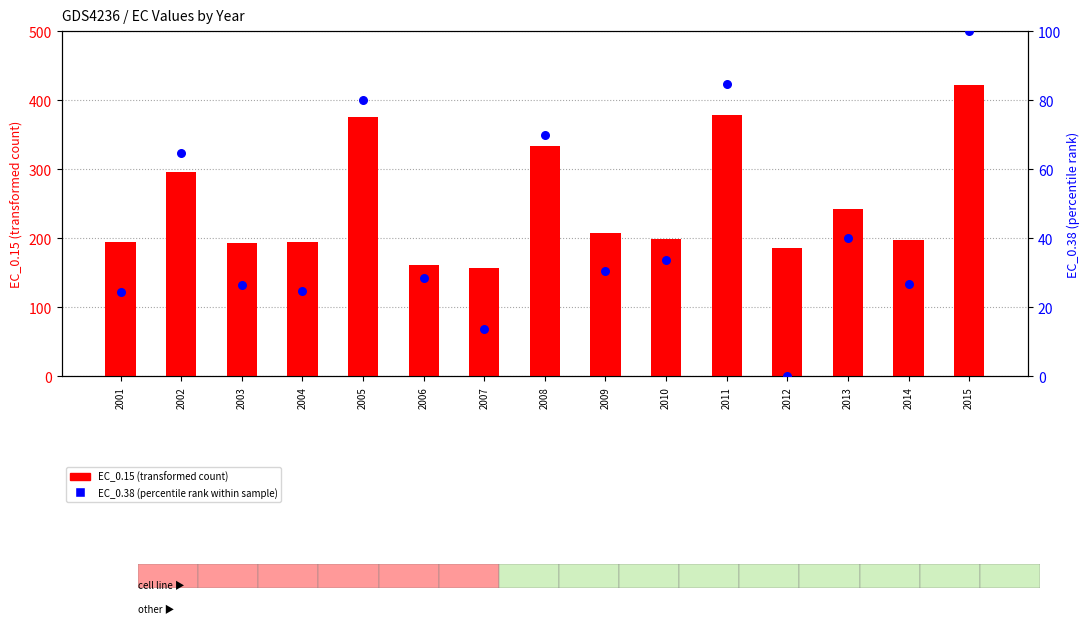

What are all the series names shown in the legend?

EC_0.15 (transformed count), EC_0.38 (percentile rank within sample)